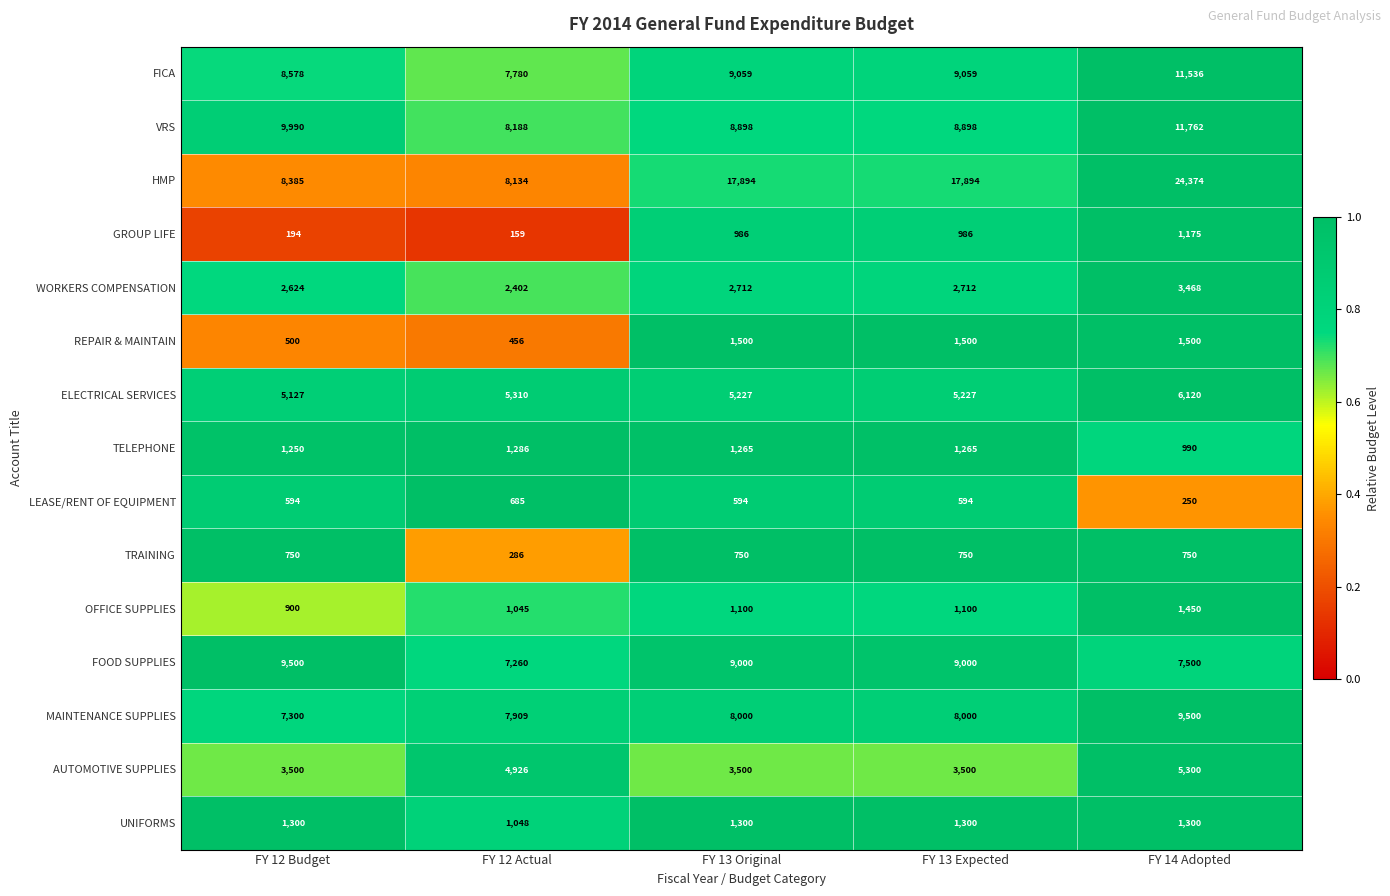

Which series has the largest total across all categories?

HMP